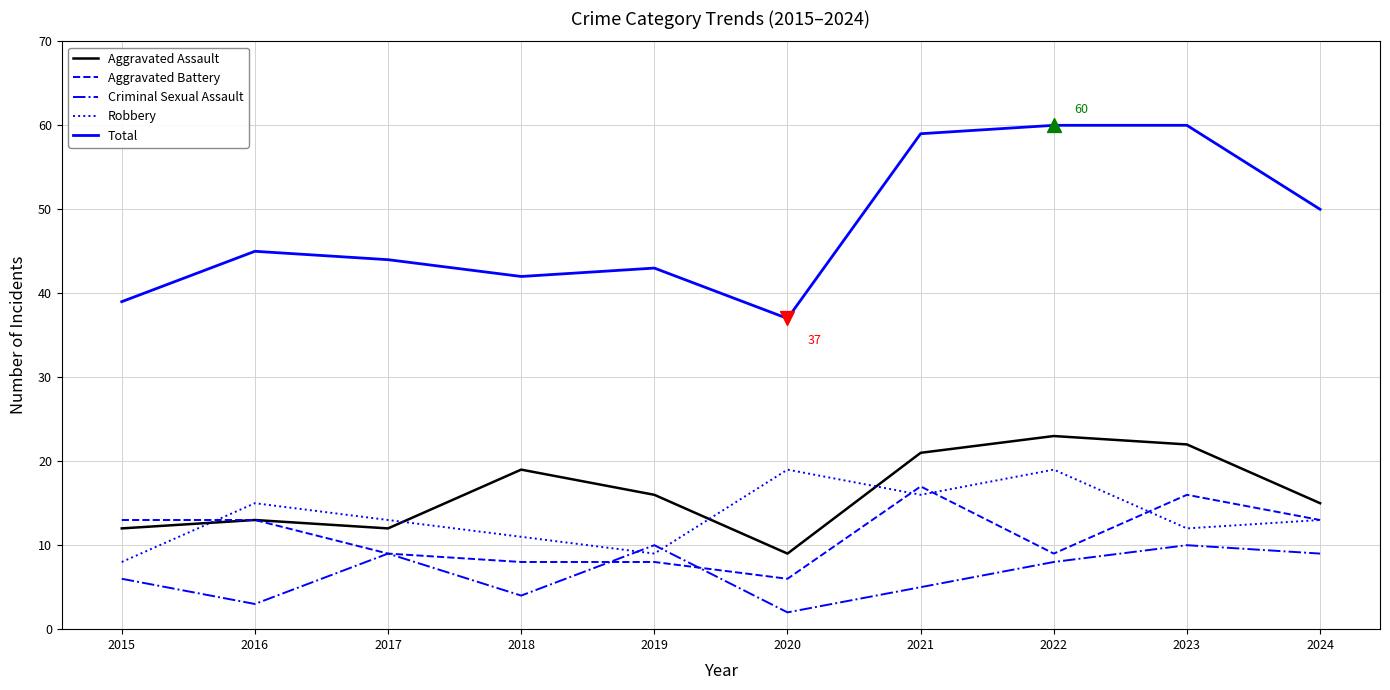

Which series has the largest total across all categories?

Total